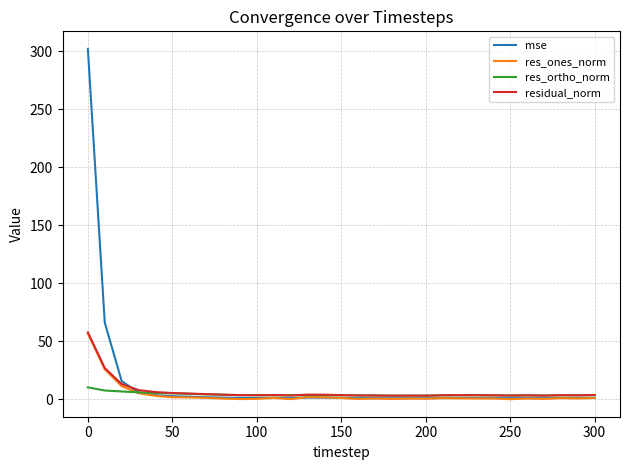

Which series has the widest spread of values?

mse